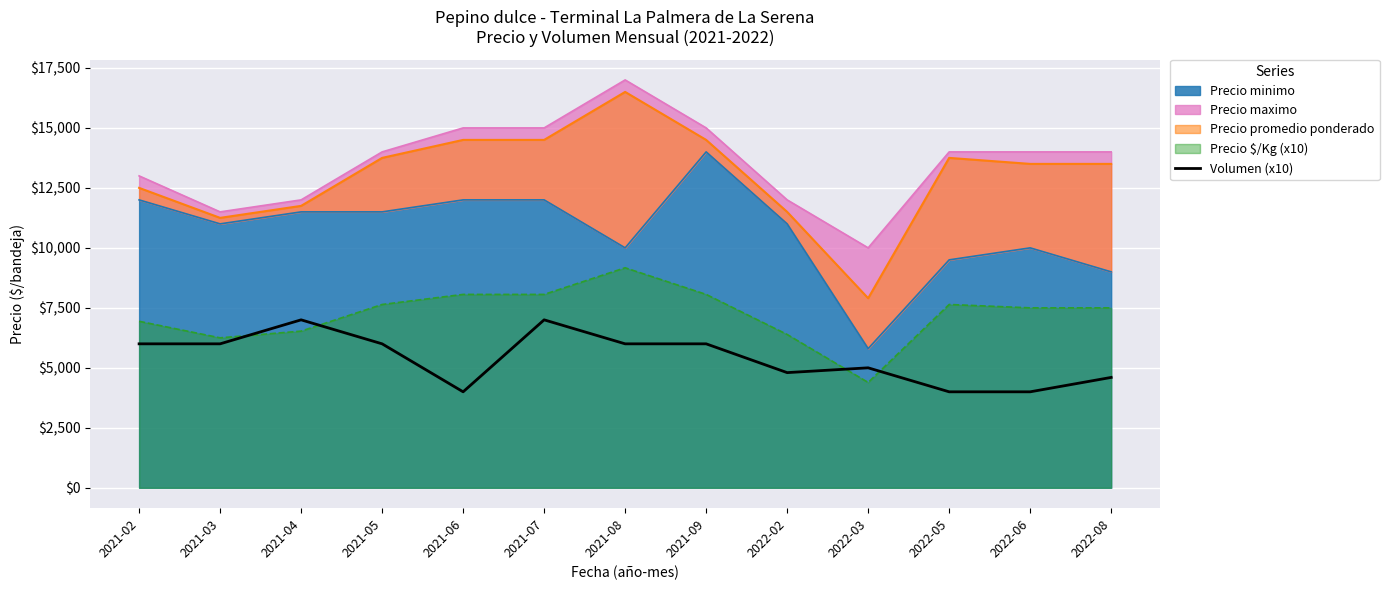

The value at 2022-08 is 2241. True or false?

False